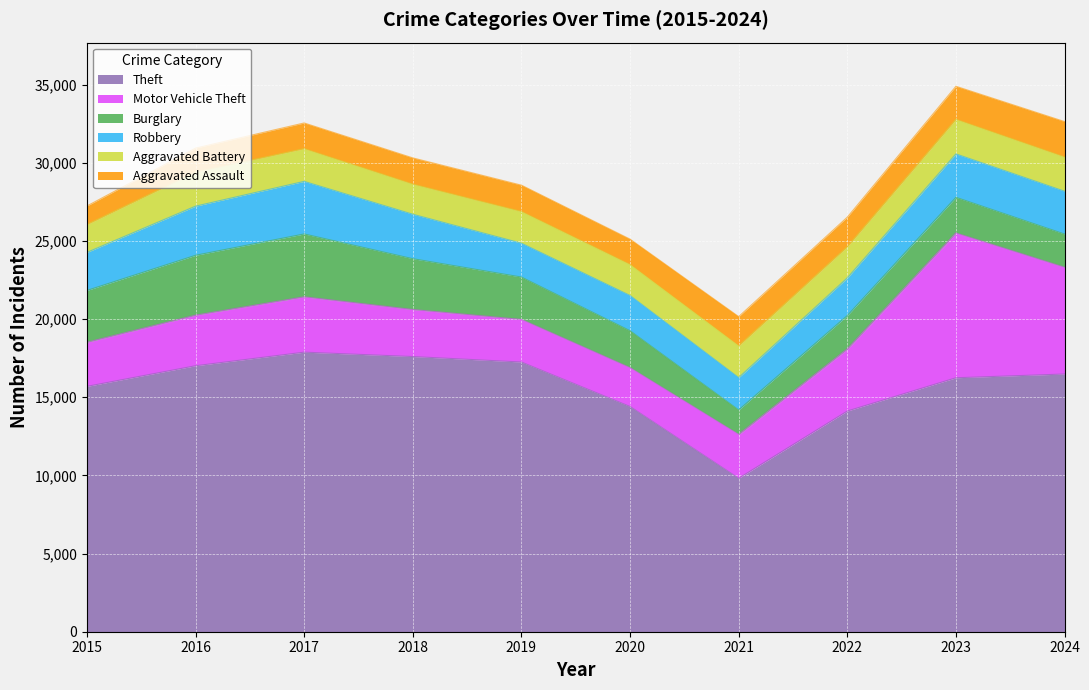

Which series has the largest total across all categories?

Theft